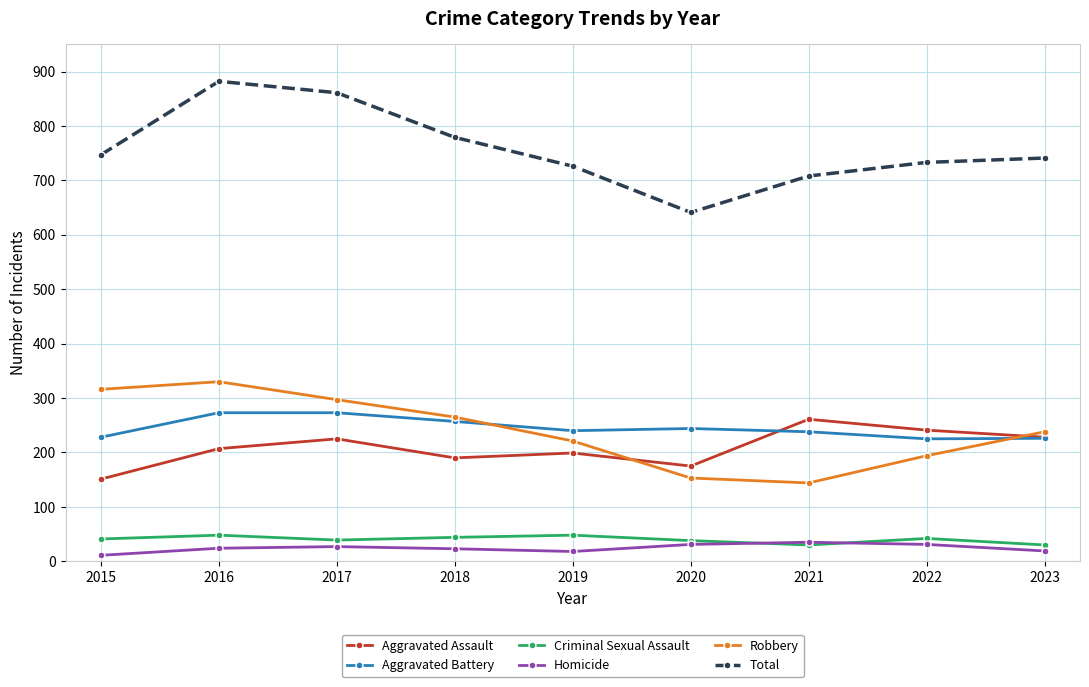

What is the difference between the Robbery values at 2018 and 2015?

51